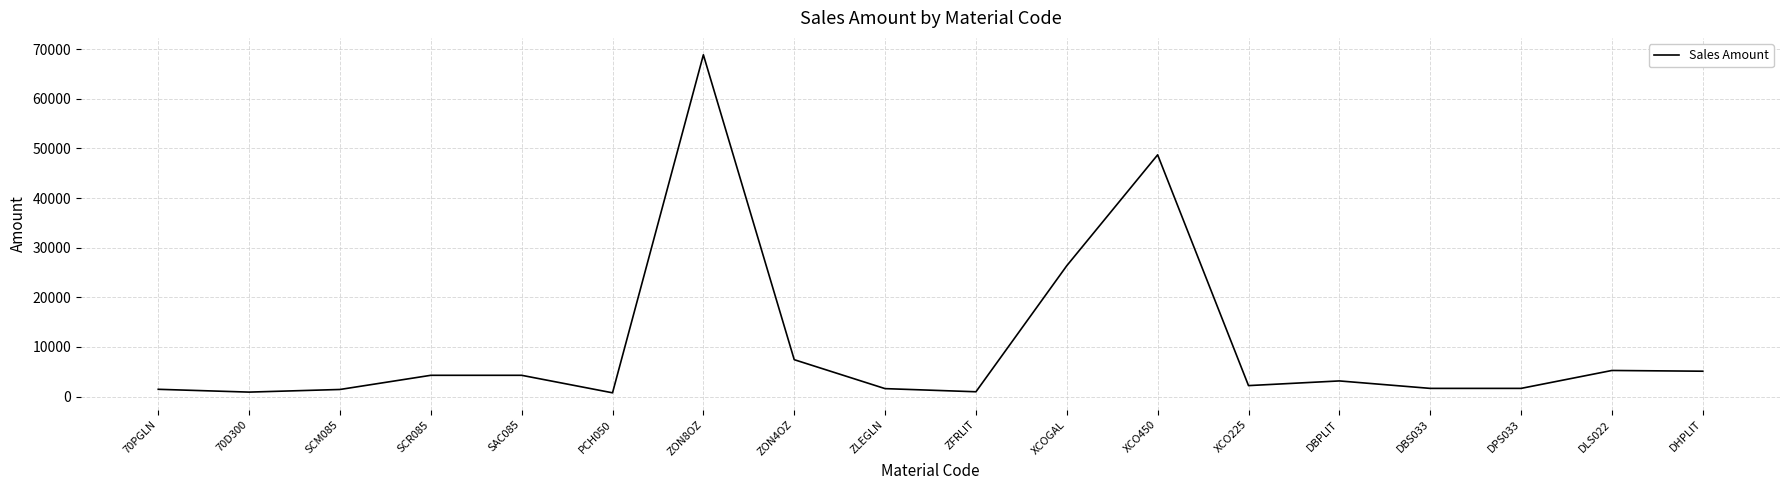

What is the average value?

10337.6